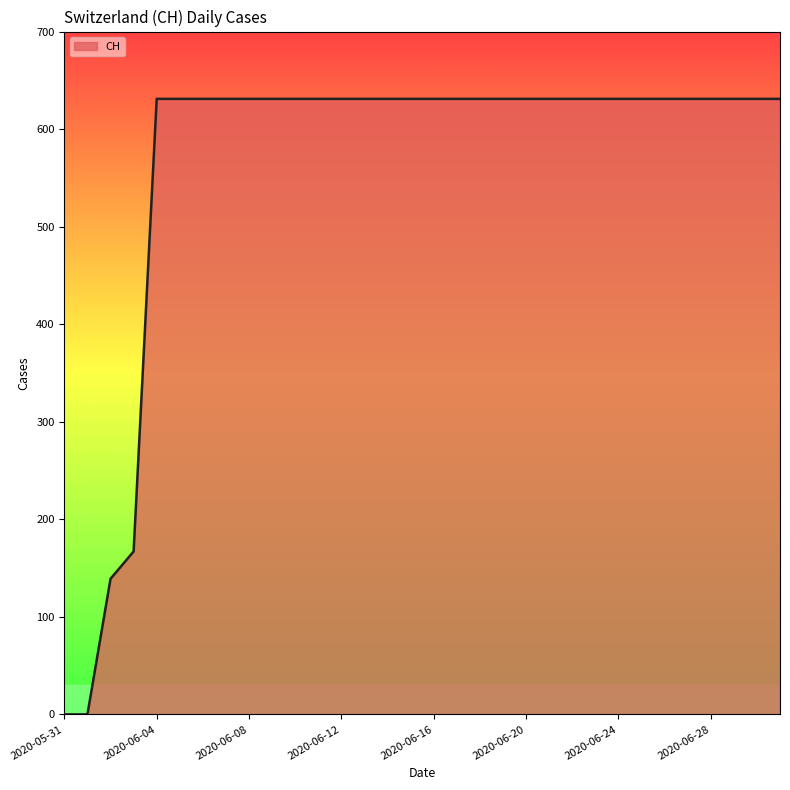

What is the difference between the maximum and minimum values?

631